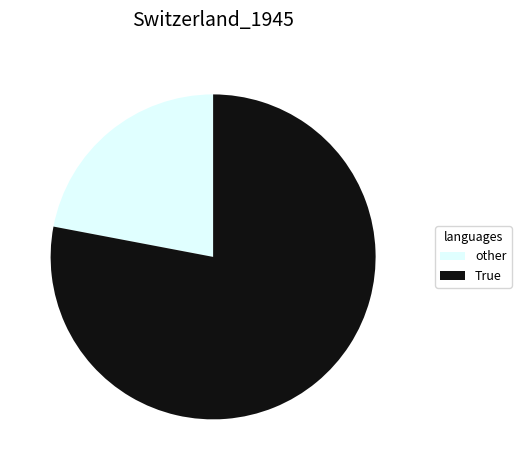

Do True and other together represent more than half of the pie?

Yes